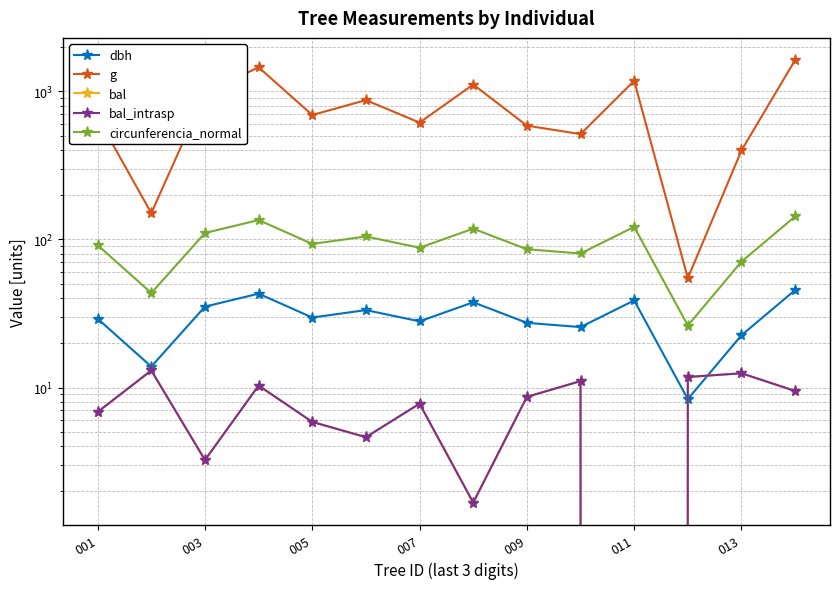

Is the value of bal at 7 greater than the value of dbh at 11?

No